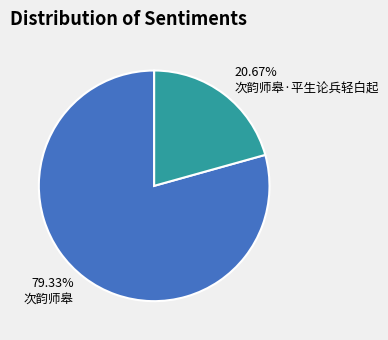

To the nearest percent, what is the combined percentage of 次韵师皋 and 次韵师皋·平生论兵轻白起?

100%